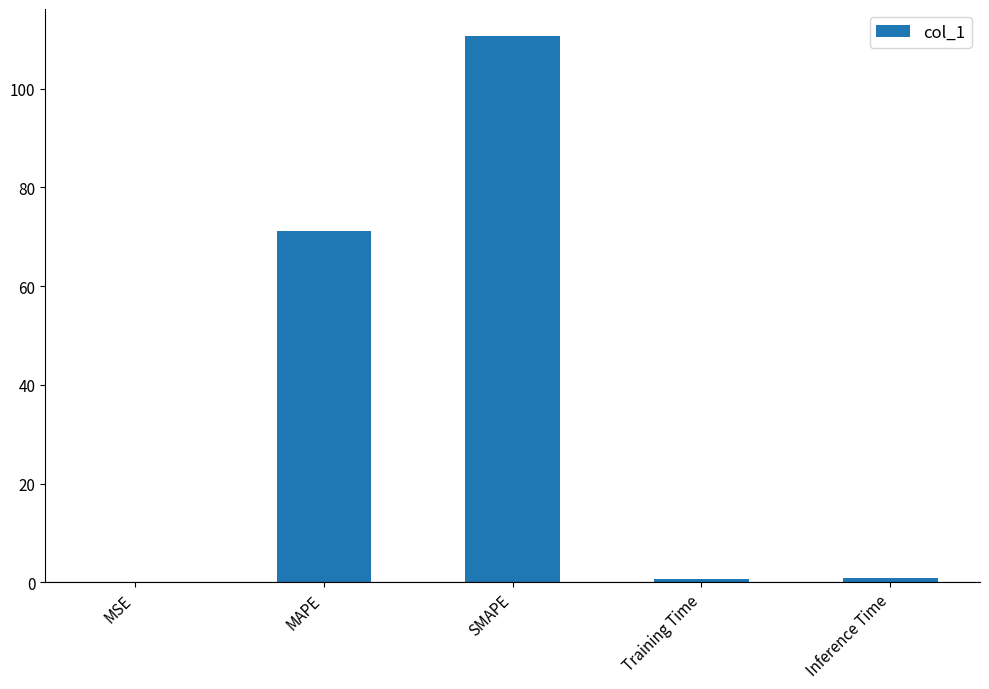

What is the change in value from MSE to MAPE?

+71.2